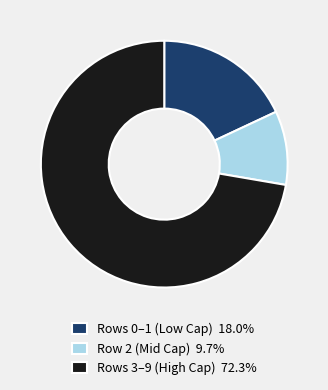

What is the ratio of the value at Rows 3–9 (High Cap) 72.3% to the value at Row 2 (Mid Cap) 9.7%?

7.5